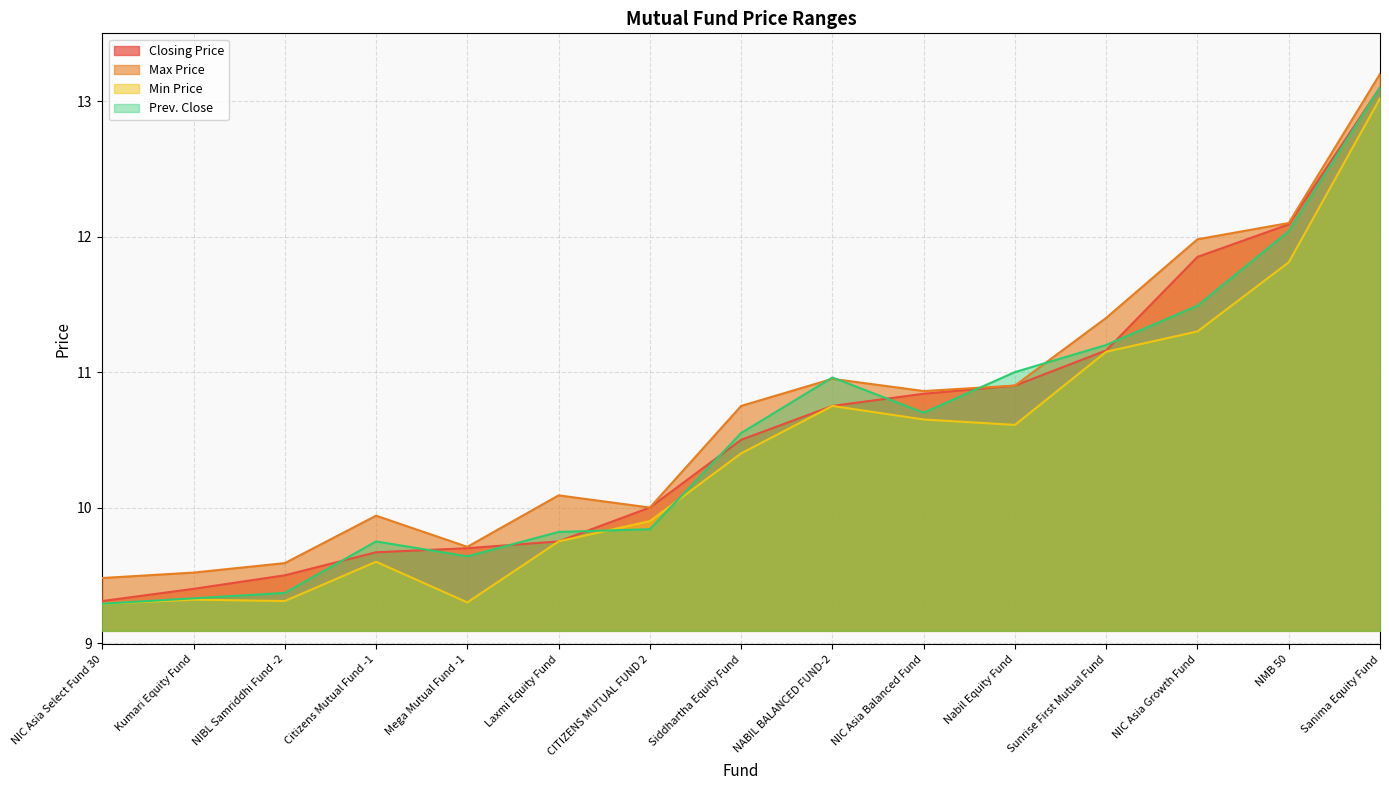

True or false: Closing Price has a value of 12.7 at Mega Mutual Fund -1.

False